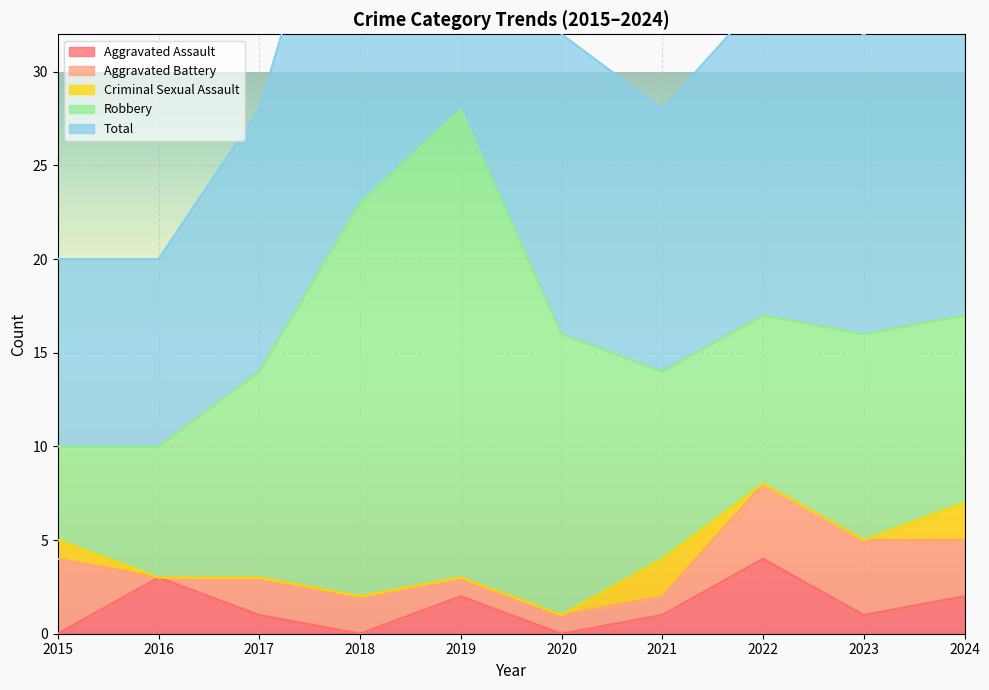

The Robbery series shows 16 at 2022. True or false?

False